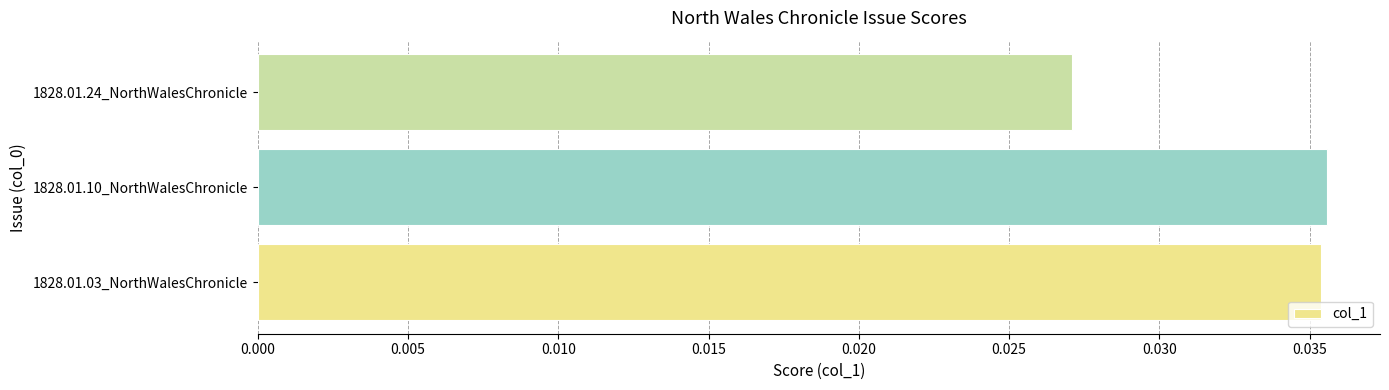

The chart shows a value of 0.1 at 1828.01.03_NorthWalesChronicle. True or false?

False